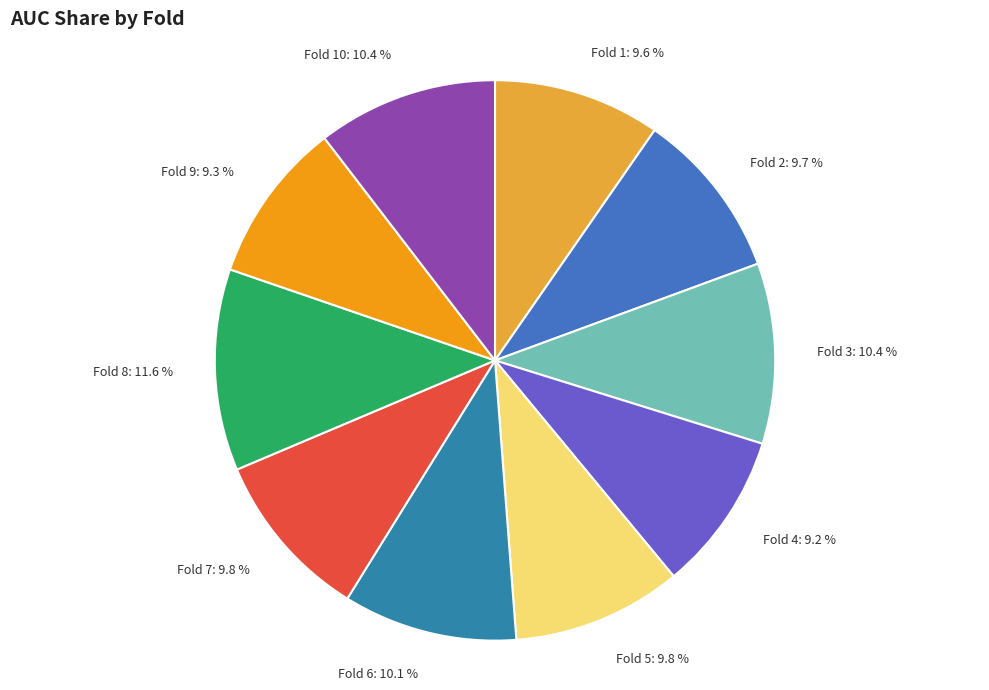

Is there any slice that represents more than half of the pie?

No